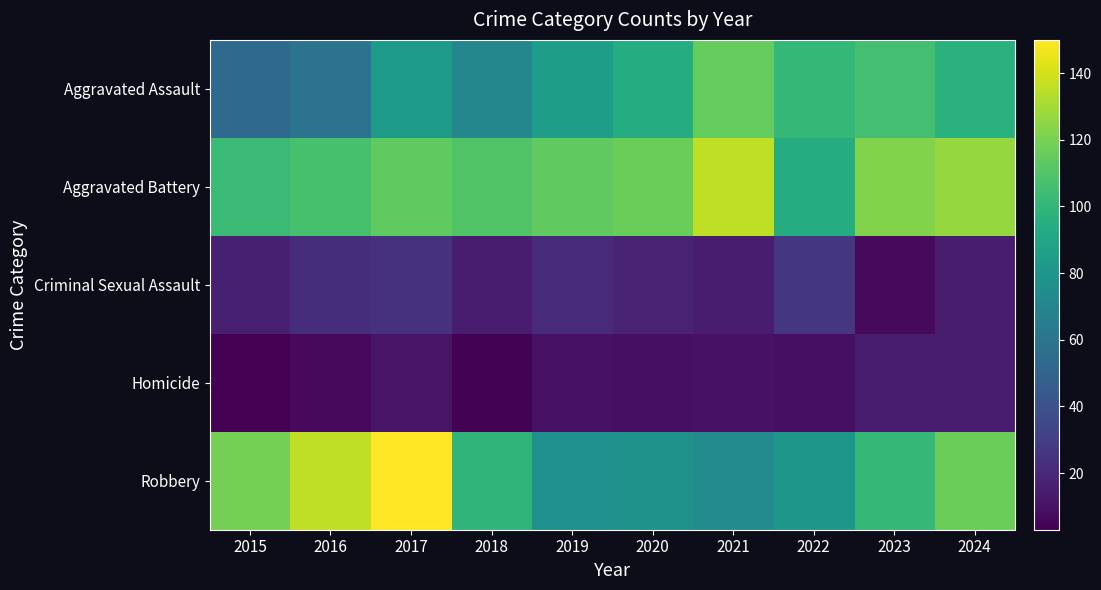

List the series in order of their peak value, lowest first.

Homicide, Criminal Sexual Assault, Aggravated Assault, Aggravated Battery, Robbery